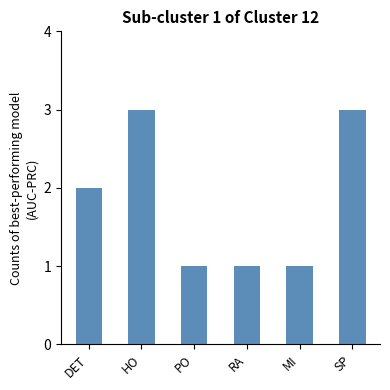

Reading left to right, extract all data points from this chart.

2	3	1	1	1	3